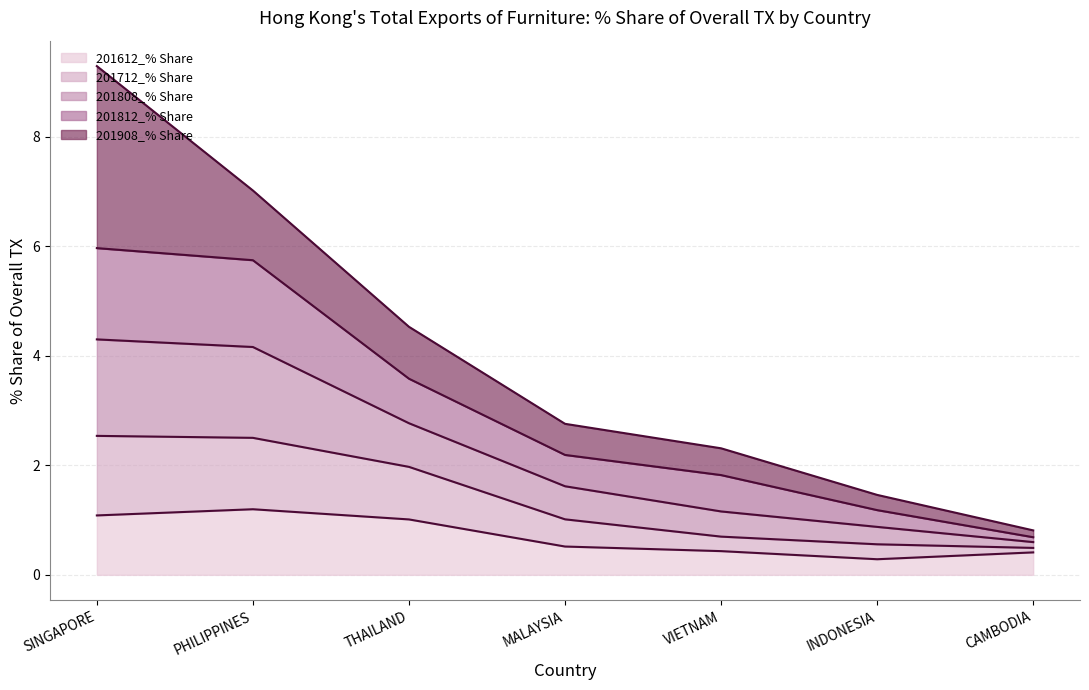

True or false: 201612_% Share (line) and 201808_% Share (line) intersect in this chart.

False